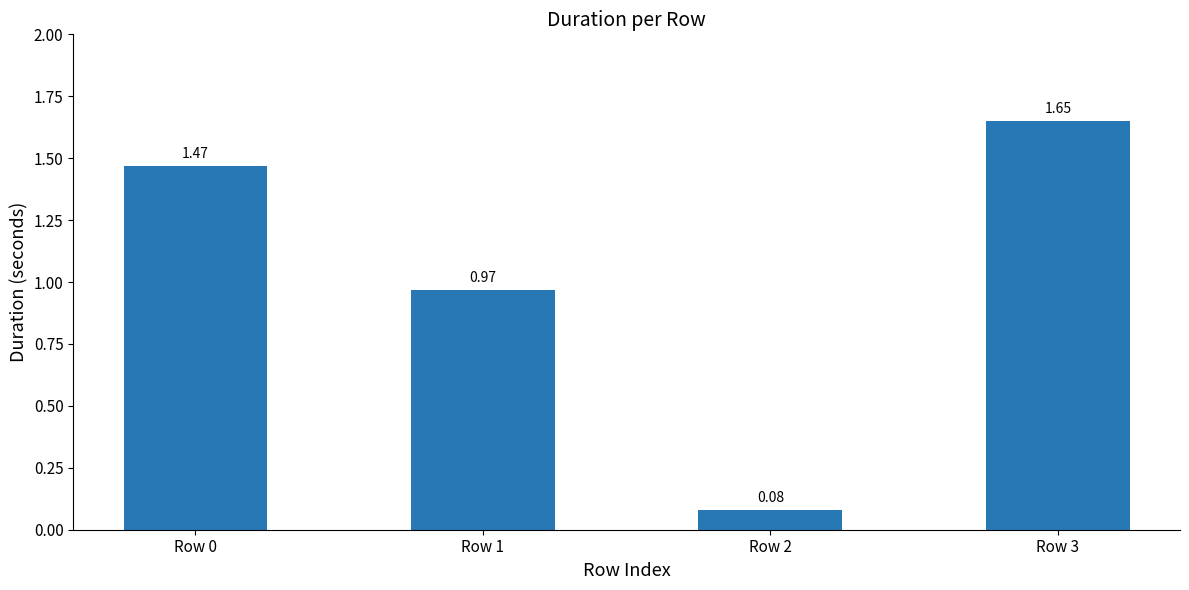

Count the number of categories in the chart.

4